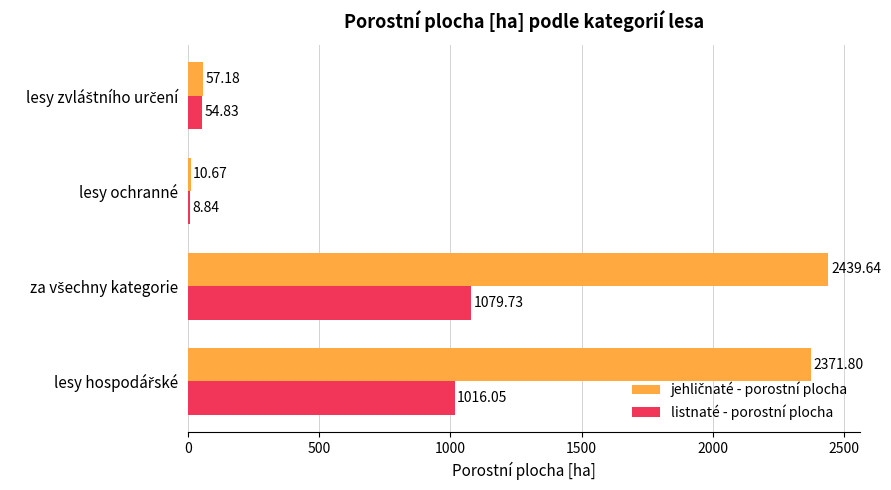

What is the difference between the maximum and minimum values in the listnaté - porostní plocha series?

1070.9